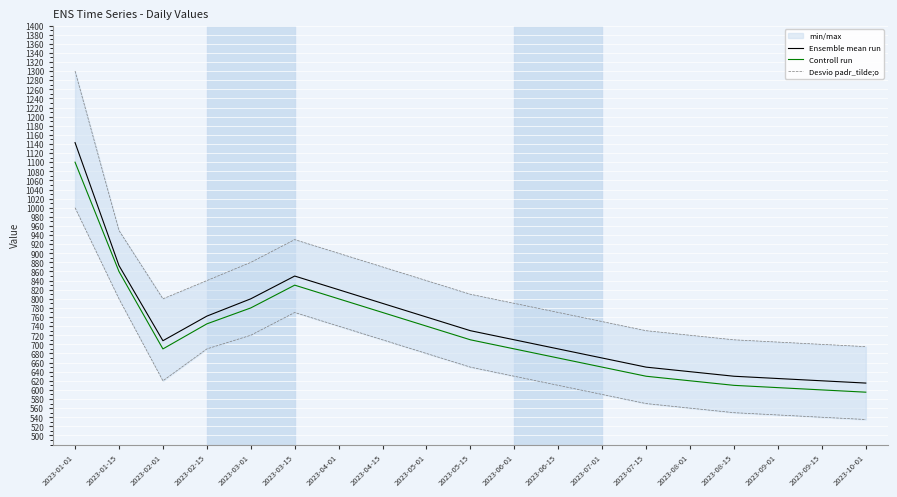

Is it true that Controll run equals 240 at 2023-07-01?

False